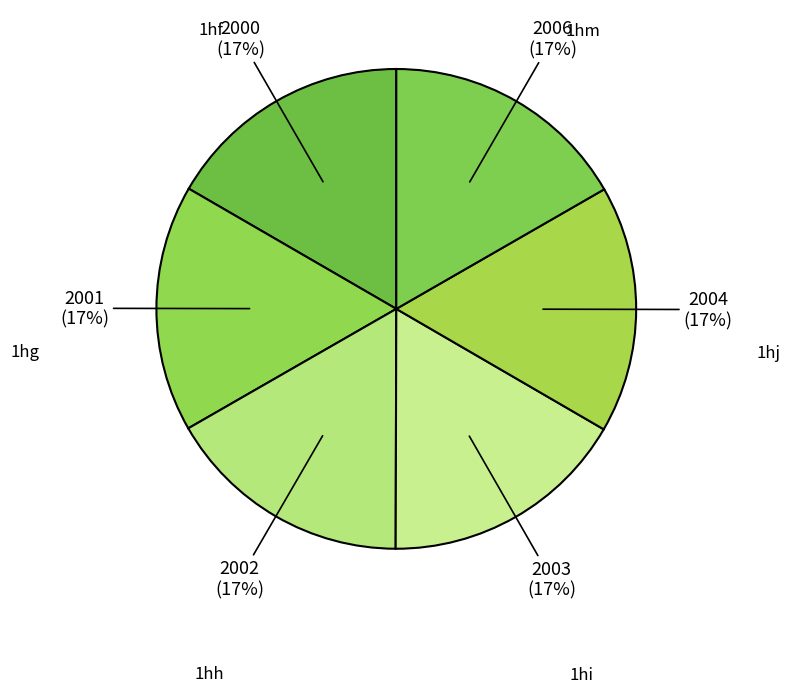

Does any single category account for the majority?

No